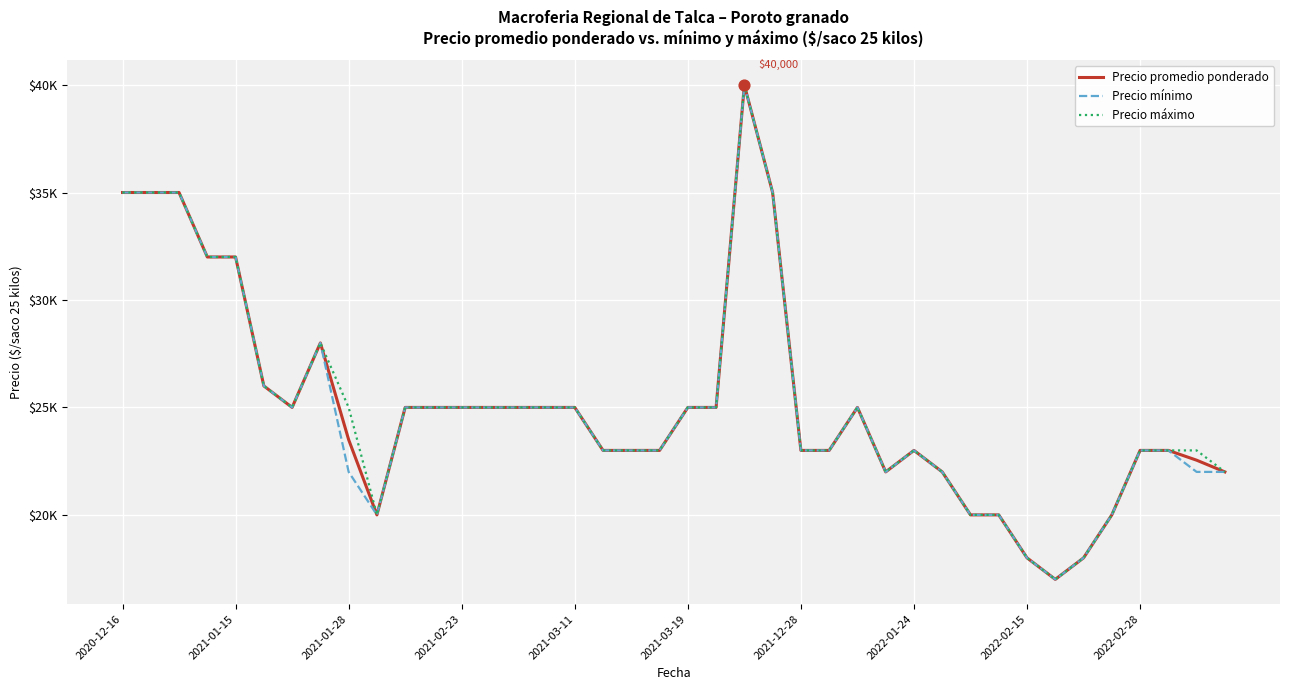

At which category is the sum across all series the highest?

22